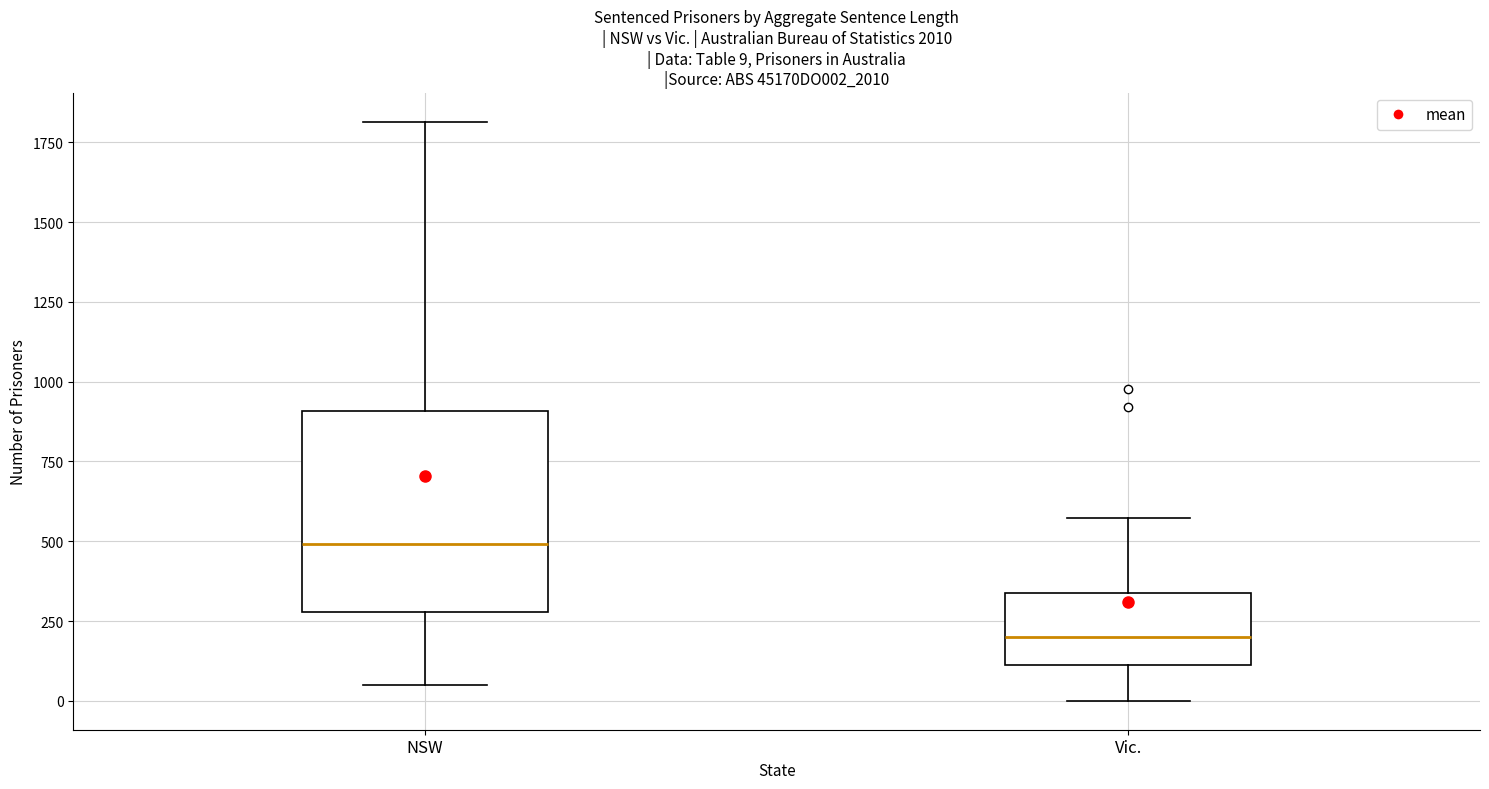

Which box is the tallest, from its lower edge to its upper edge?

NSW